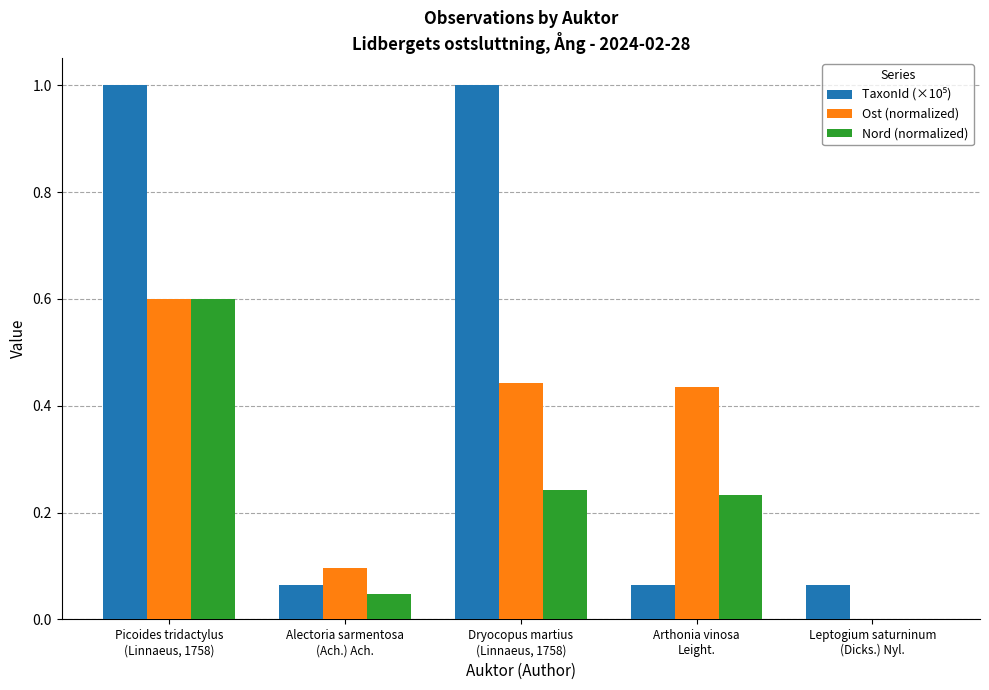

True or false: Ost (normalized) has a value of 0.1 at Alectoria sarmentosa
(Ach.) Ach..

True